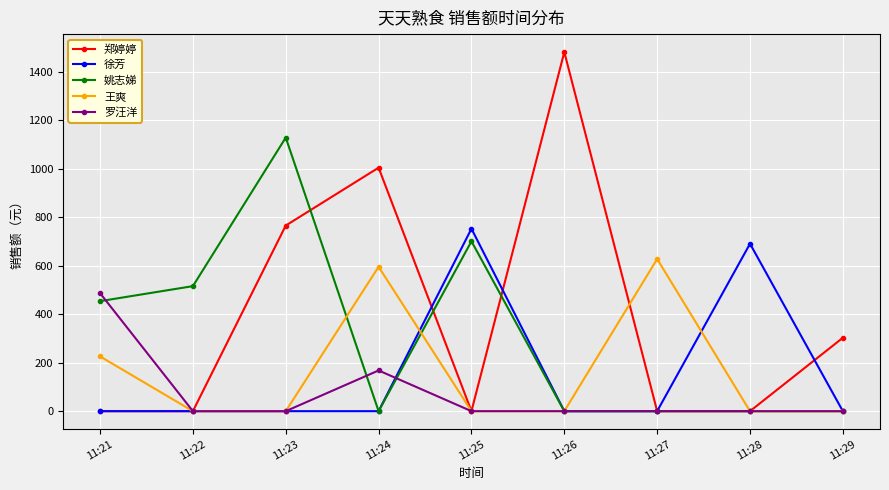

At which category does 王爽 reach its first local peak?

11:24